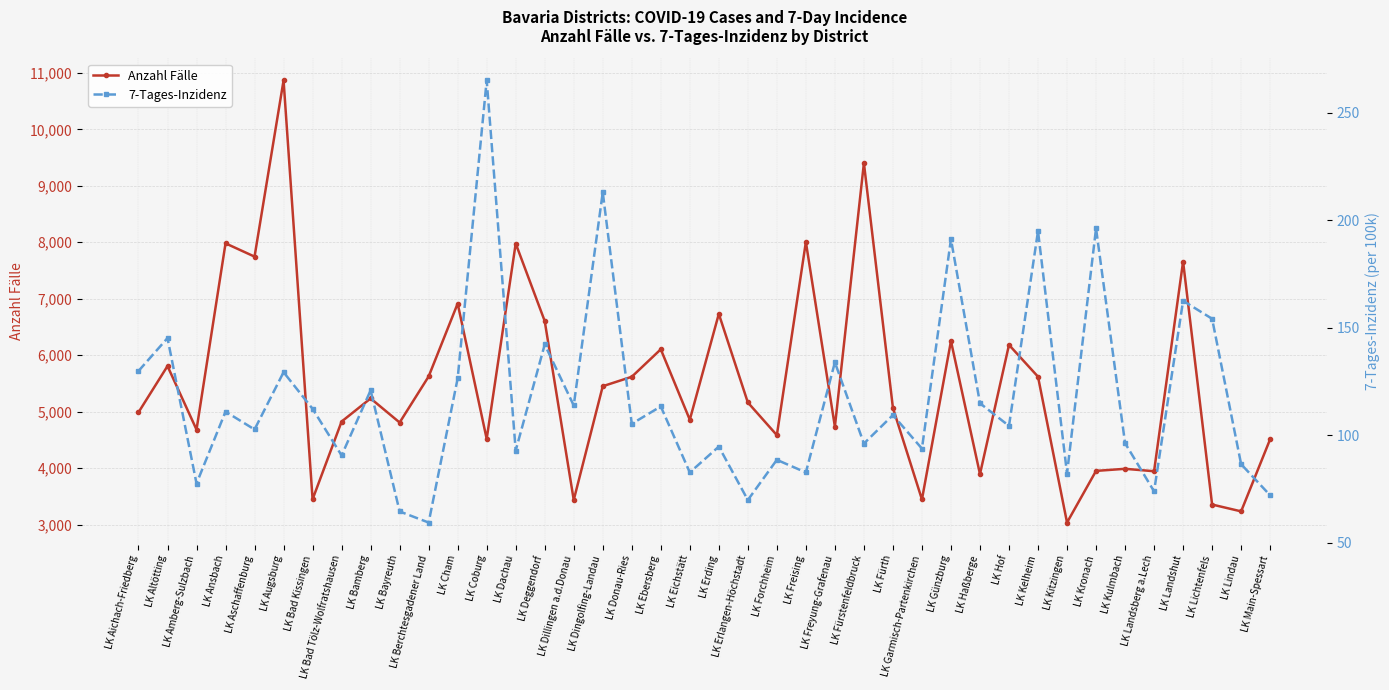

List the series in order of their overall mean, highest first.

Anzahl Fälle, 7-Tages-Inzidenz